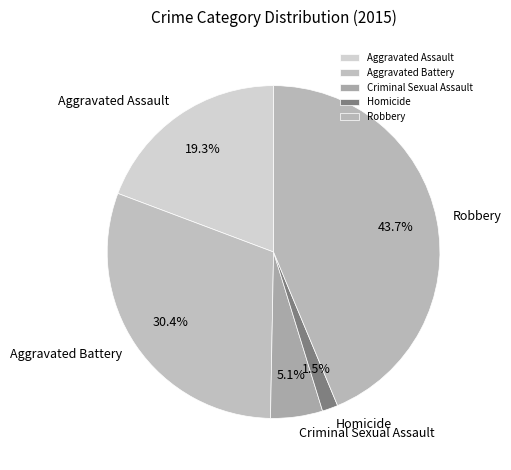

Rank the categories by value from lowest to highest.

Homicide, Criminal Sexual Assault, Aggravated Assault, Aggravated Battery, Robbery